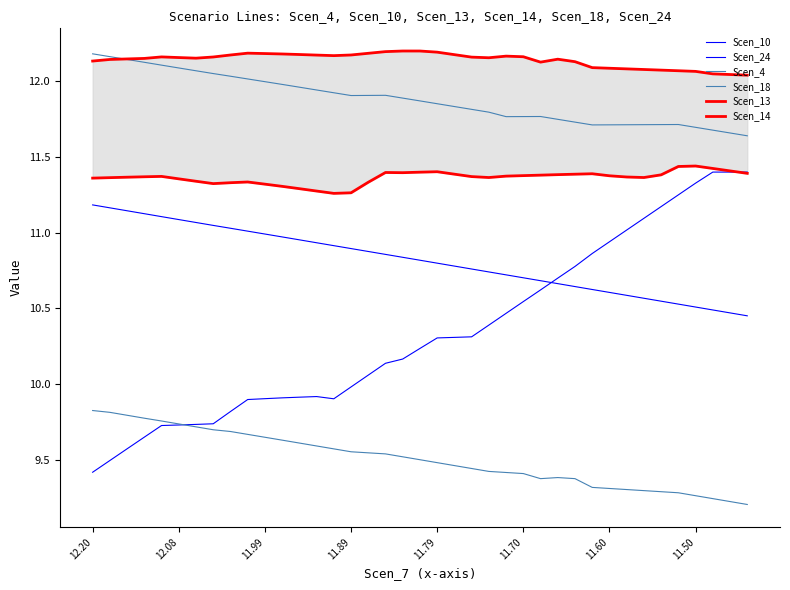

What is the value of the Scen_13 point at the 30th from the left?

11.4